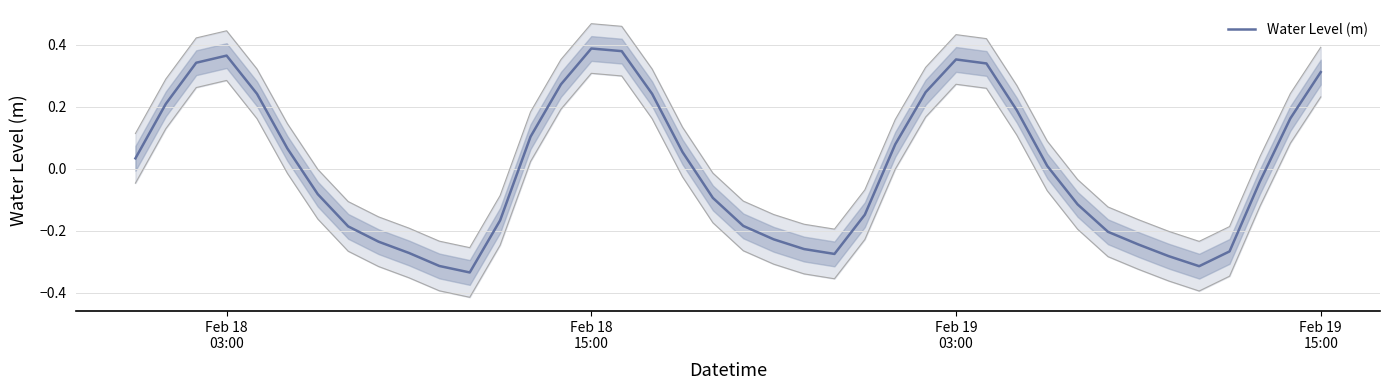

Does the chart display data point markers on the line(s)?

No